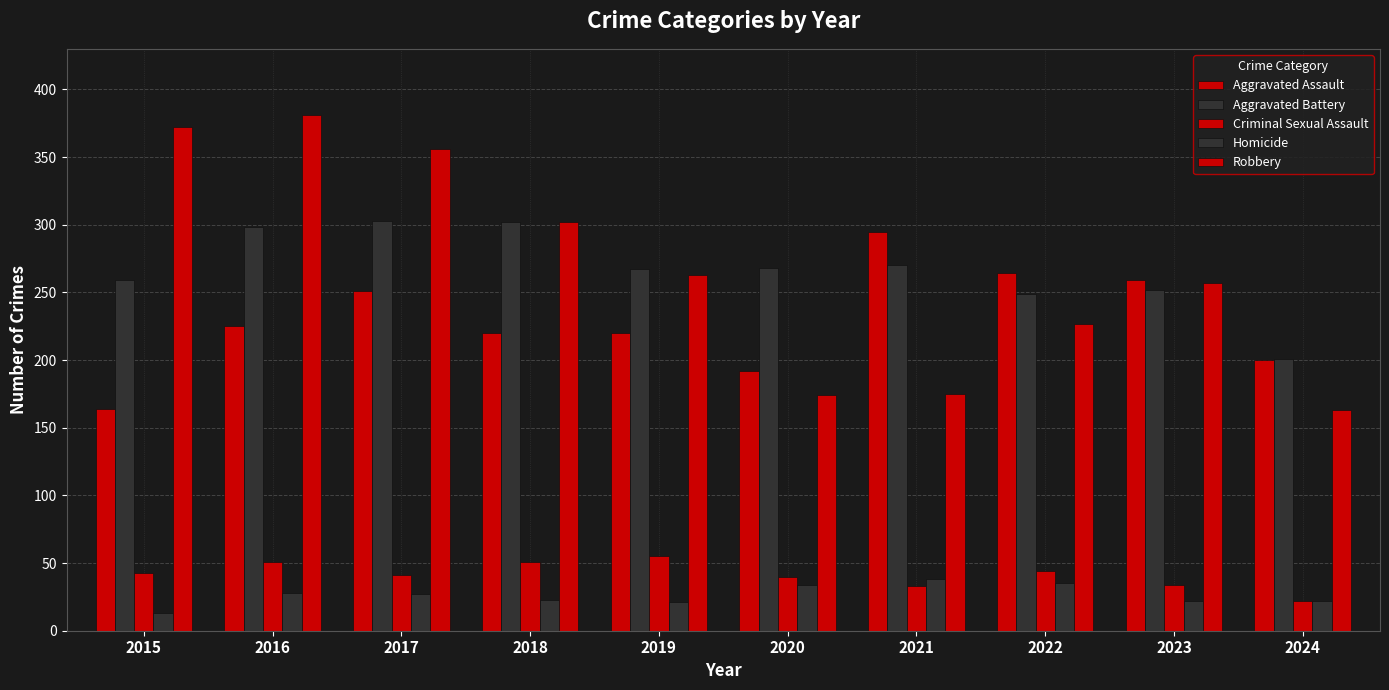

List the labels in order of Robbery value, smallest first.

2024, 2020, 2021, 2022, 2023, 2019, 2018, 2017, 2015, 2016